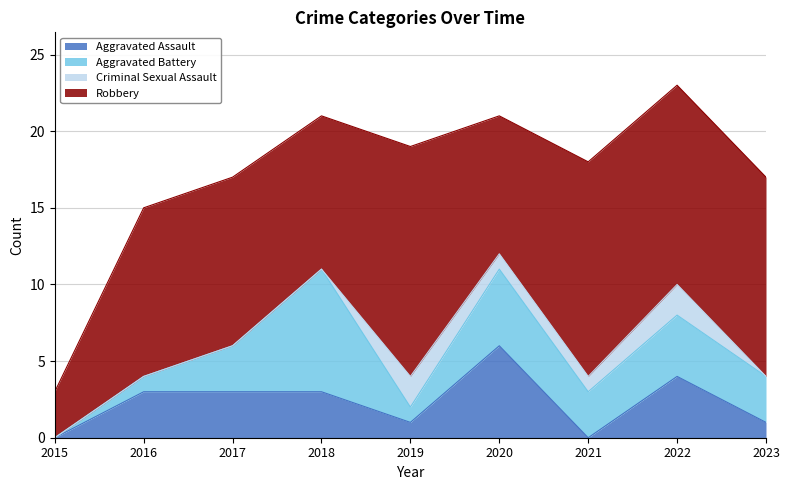

At which label is Robbery closest to 9?

2020